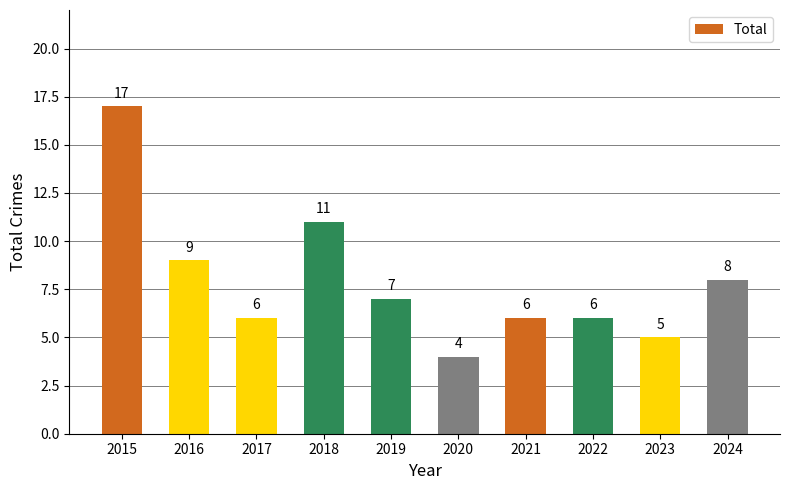

What is the sum of all values?

79